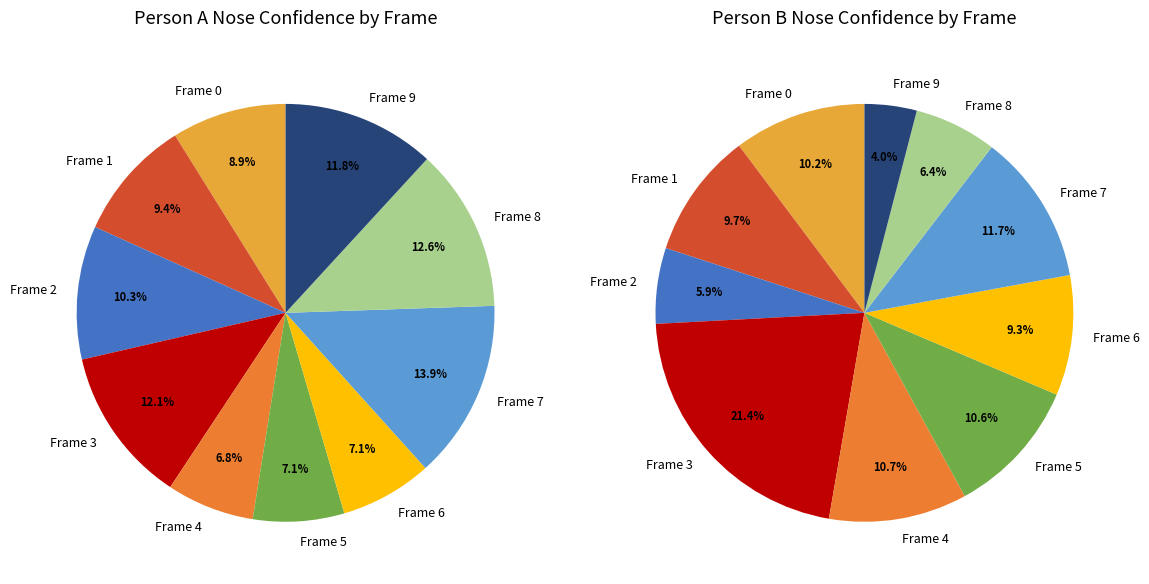

Count the number of slices in the pie.

10